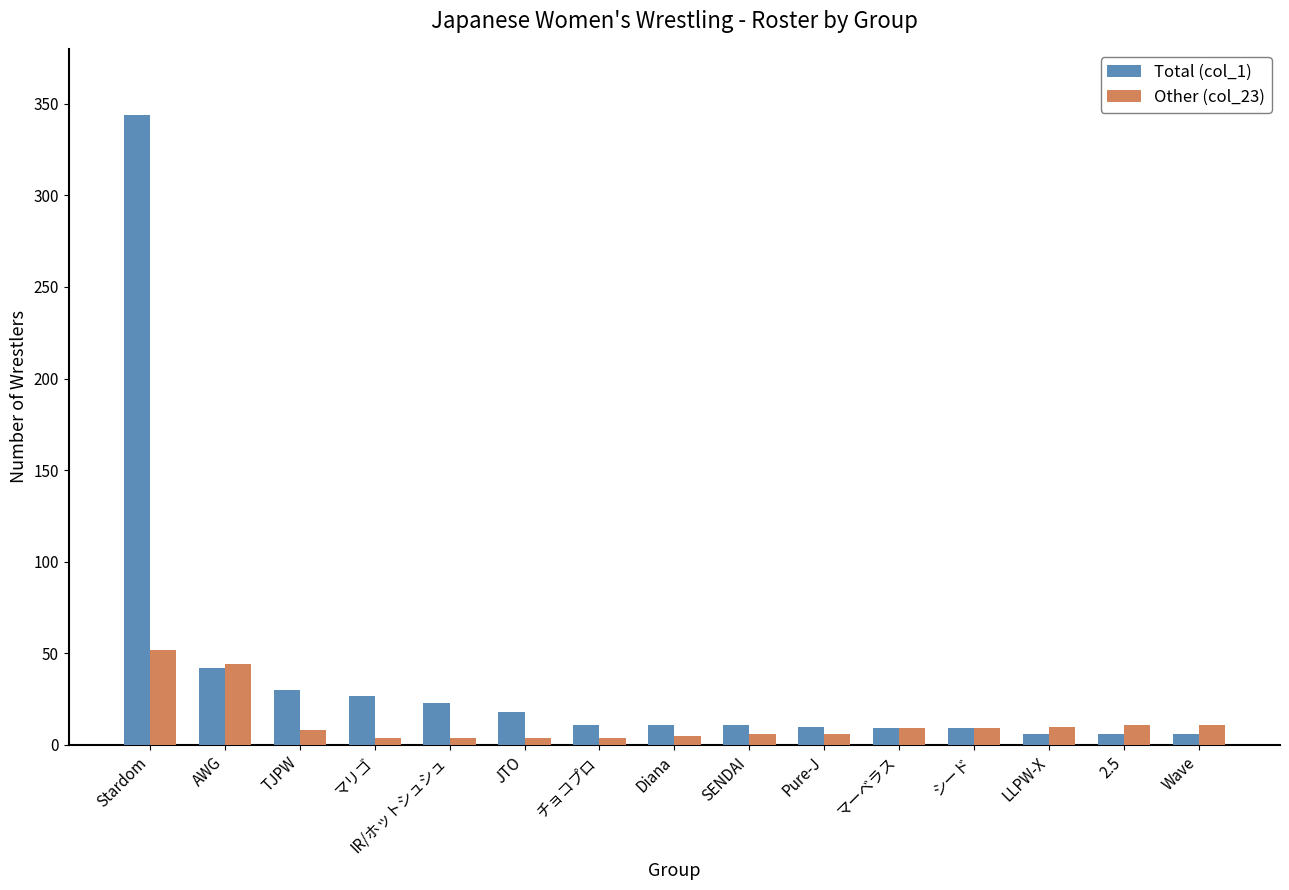

What is the smallest value displayed?

4